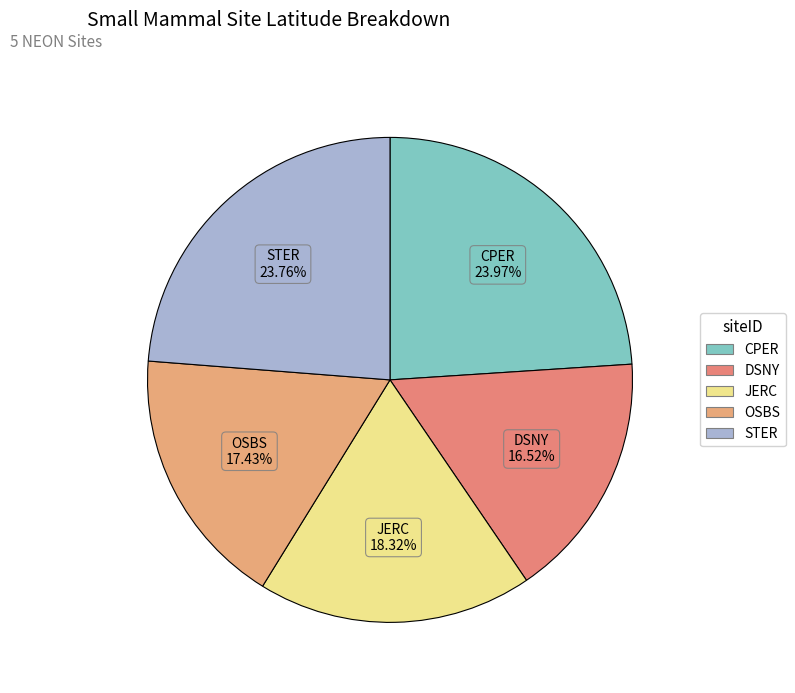

What is the total percentage of CPER and DSNY?

40.5%